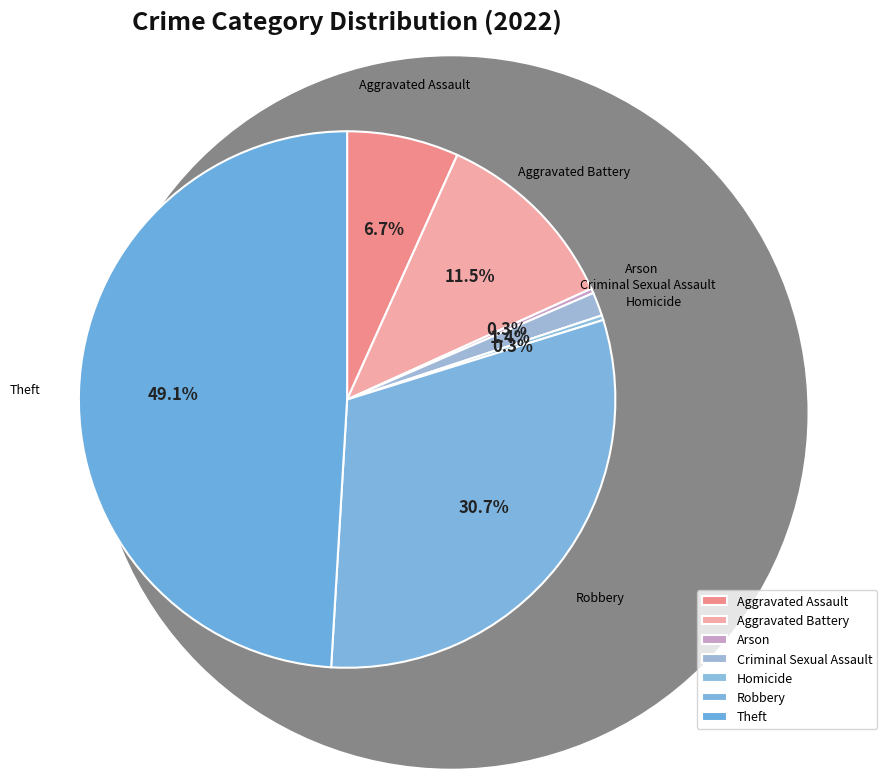

To the nearest percent, what is the difference between the Robbery and Theft slice percentages?

18%